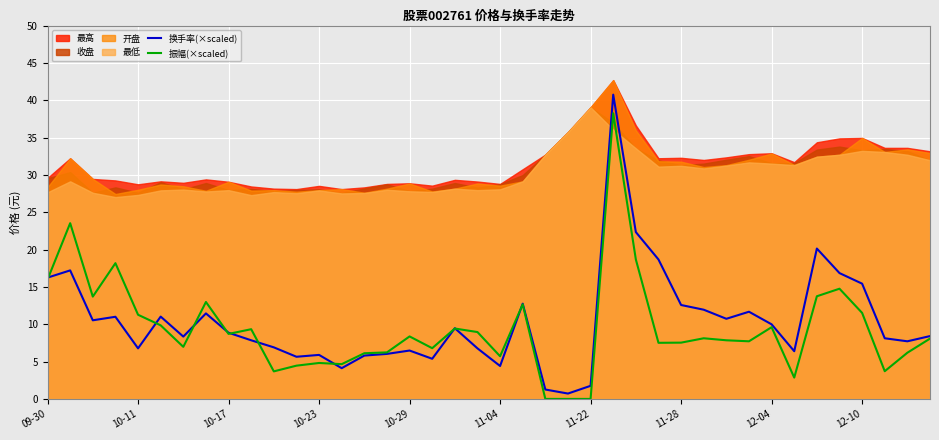

Is the value of 振幅(×scaled) at 10-29 greater than the value of 换手率(×scaled) at 10-29?

Yes